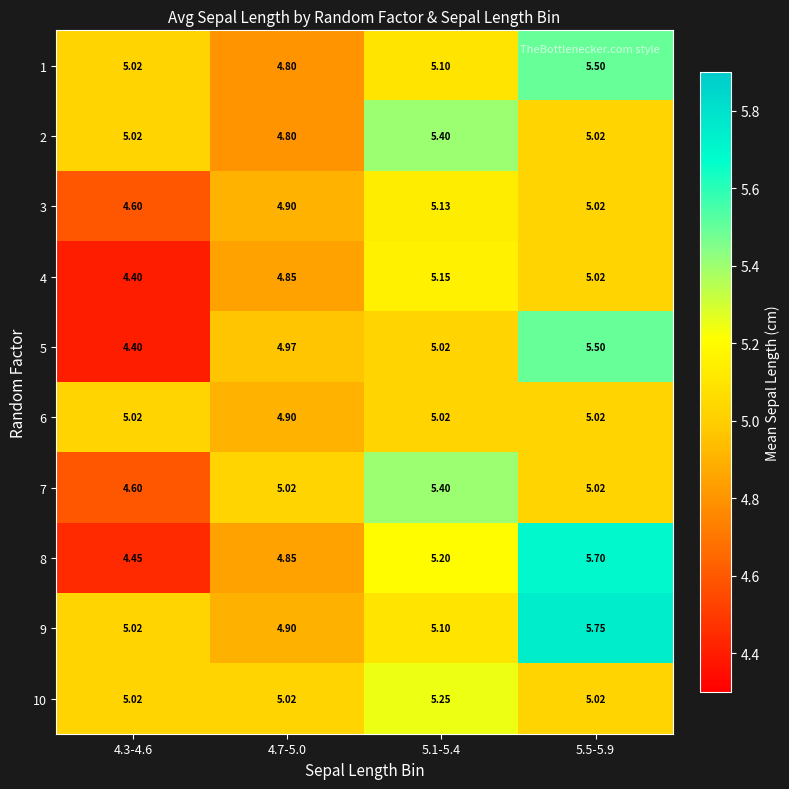

Is the value of 8 at 4.3-4.6 greater than the value of 10 at 4.3-4.6?

No